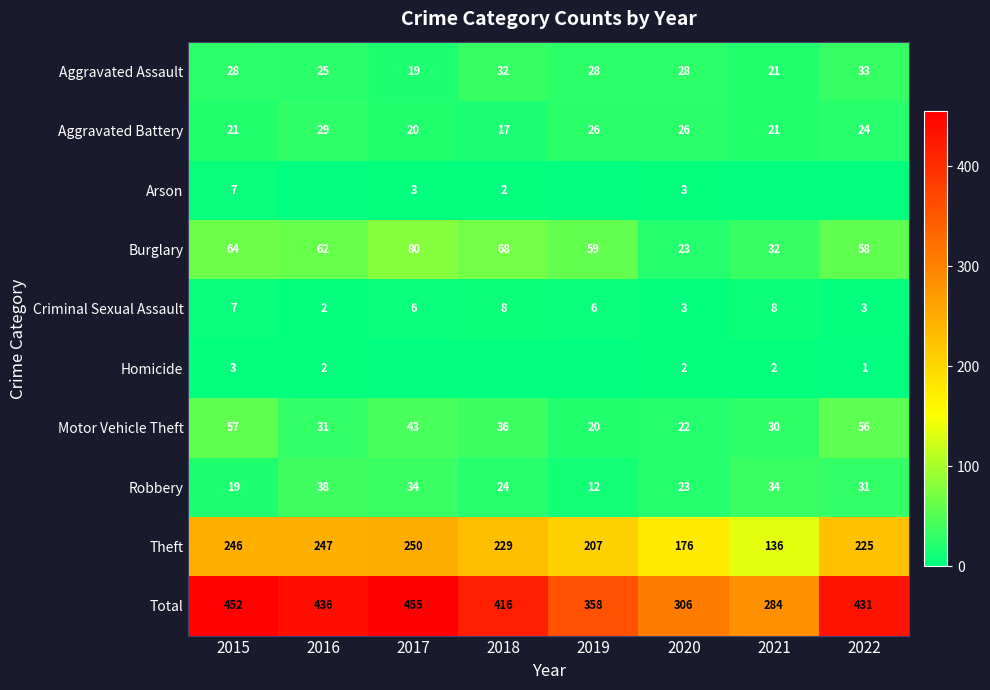

The value of Homicide at 2020 is 2. True or false?

True